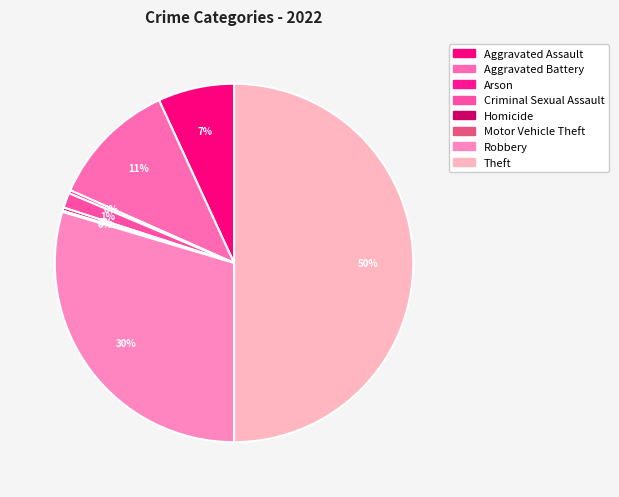

How many segments does this pie chart have?

8